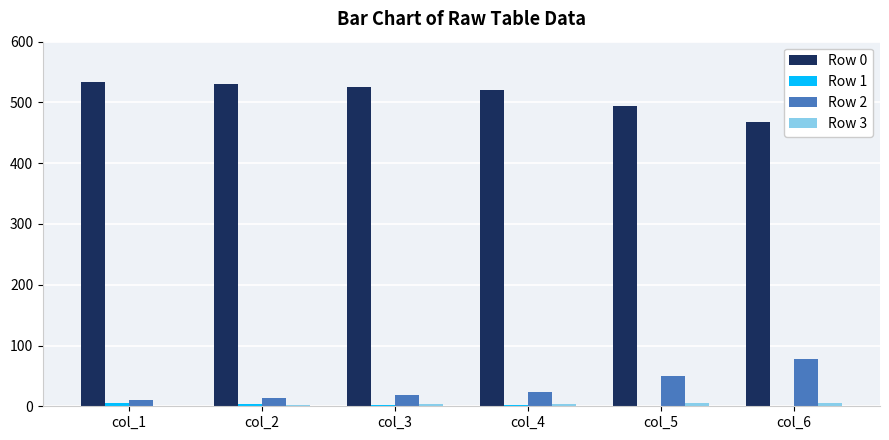

Which series has the largest total across all categories?

Row 0